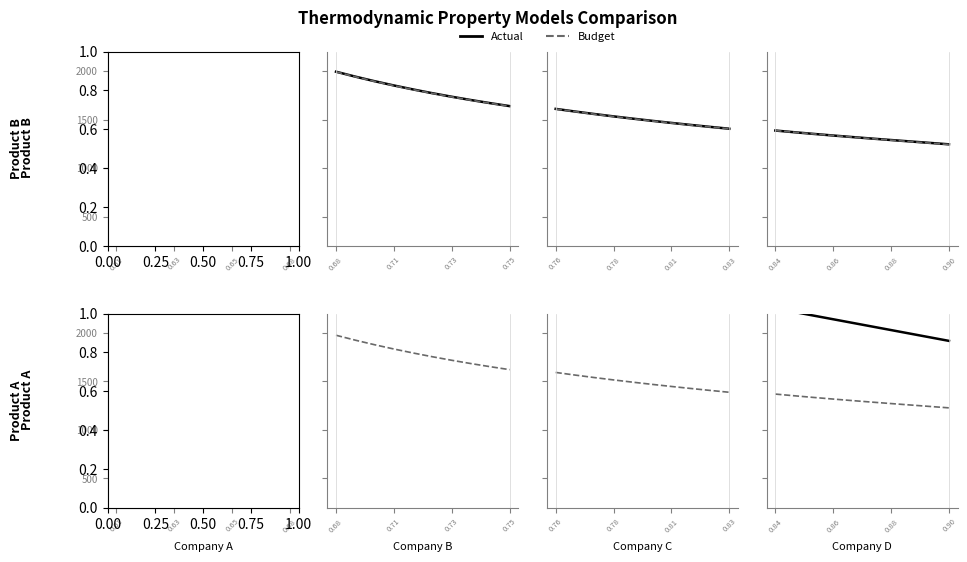

True or false: Actual and Budget intersect in this chart.

False